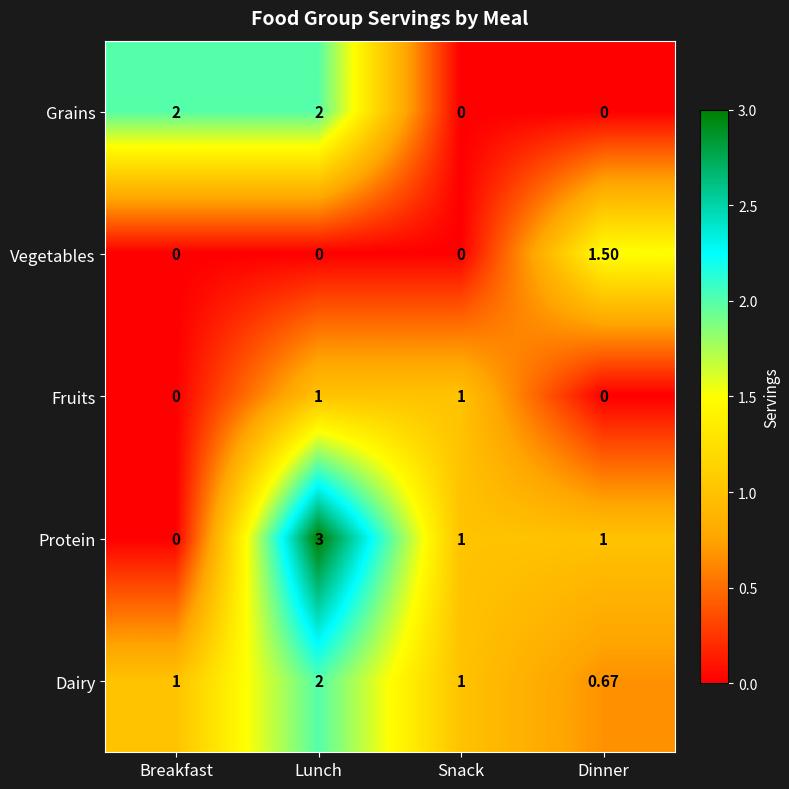

Between Breakfast and Lunch, which series saw the biggest shift?

Protein